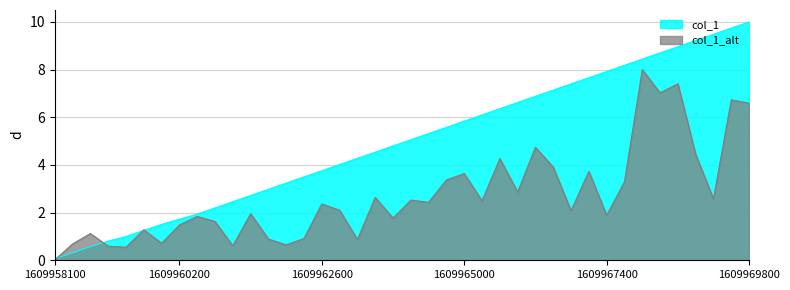

Which category has the highest value across all series?

1609969800